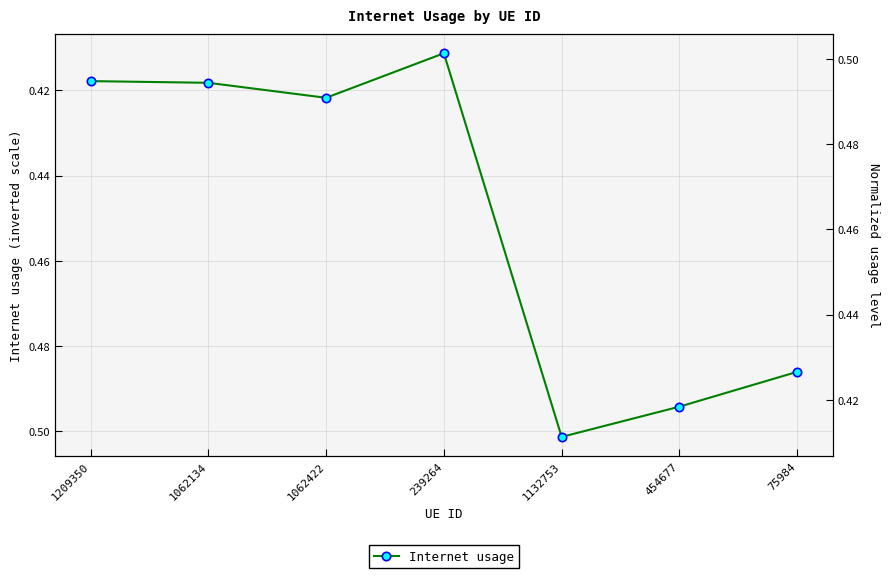

How many data points does each series have?

7